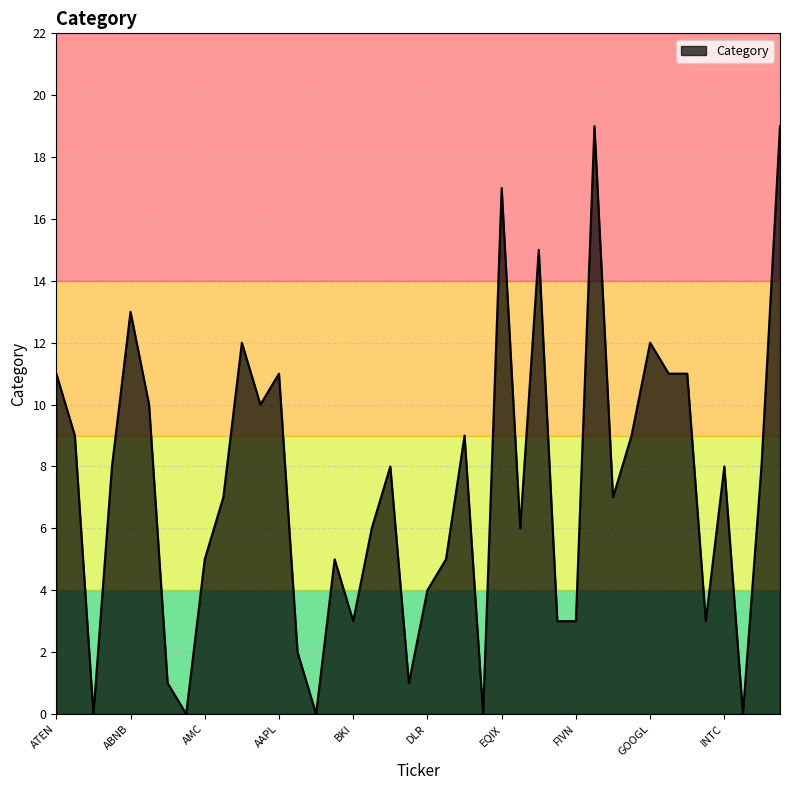

What is the difference between the maximum and minimum values?

19